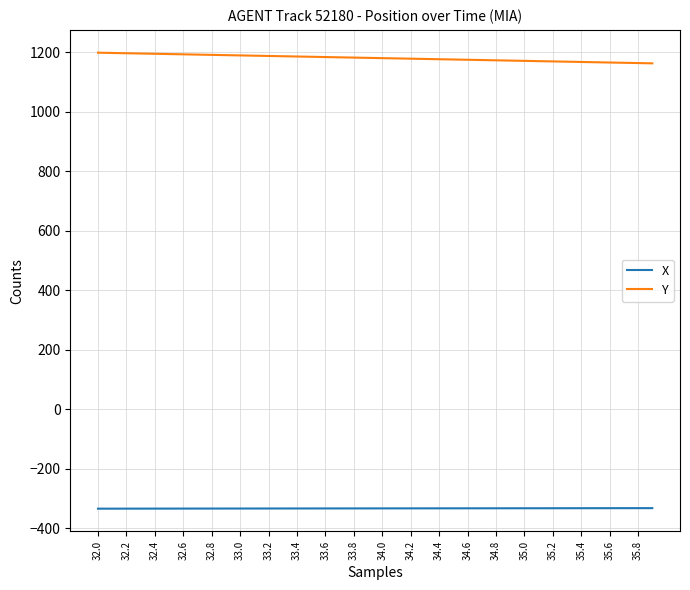

What is the average value of the X series?

-332.8